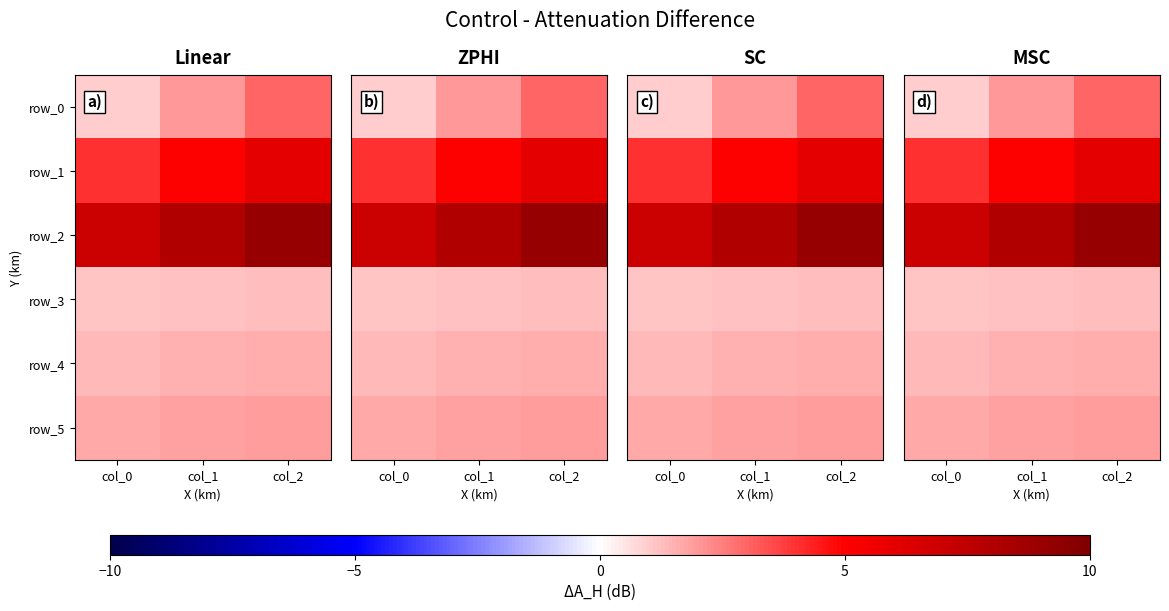

What is the difference between the maximum and second lowest values in the row_4 series?

0.1